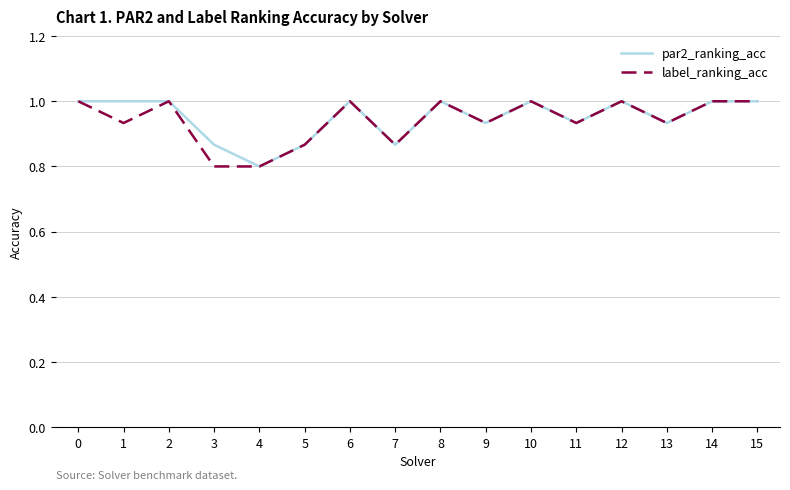

What is the minimum value shown in the chart?

0.8